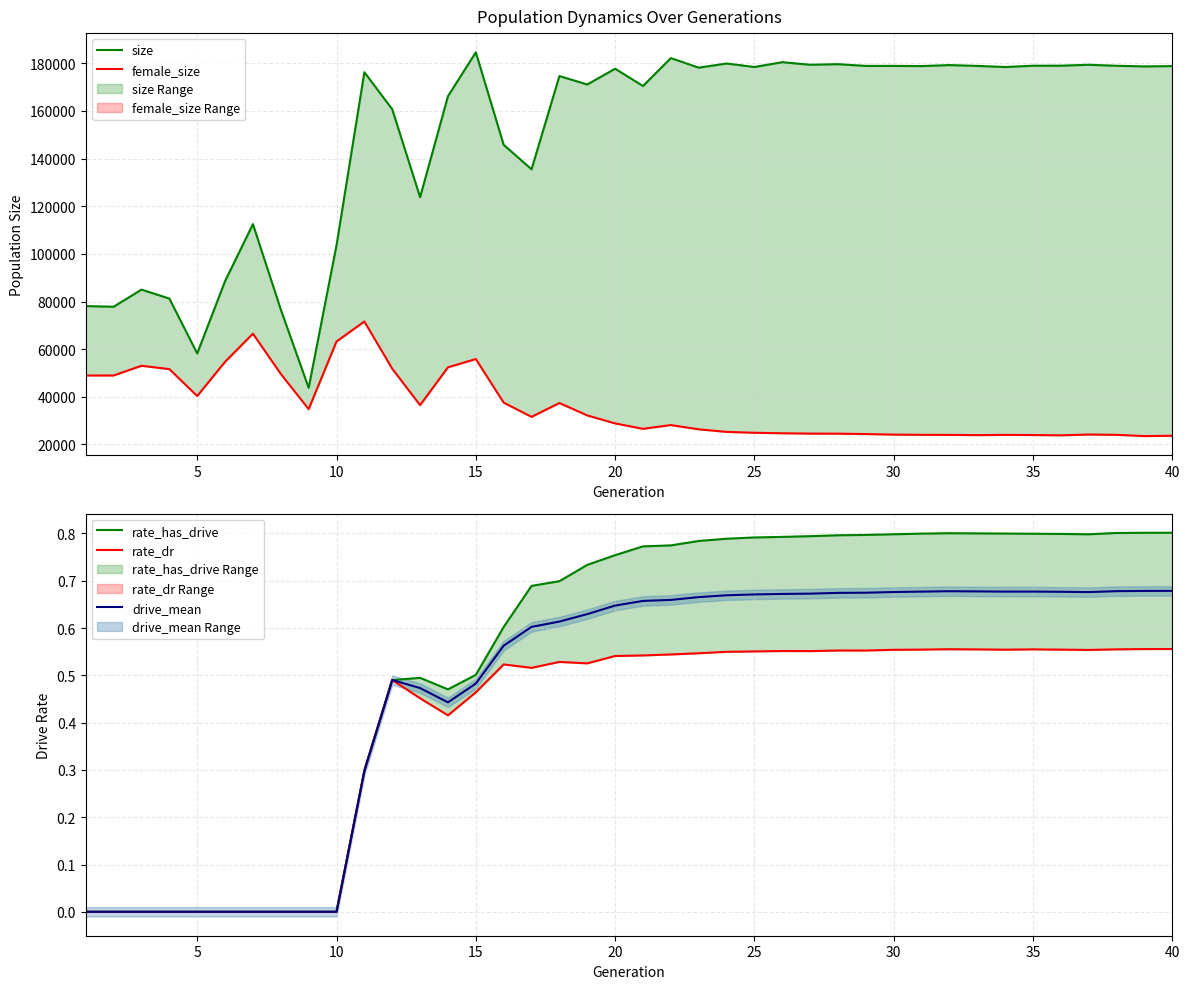

The value of female_size at 20 is 11084.1. True or false?

False